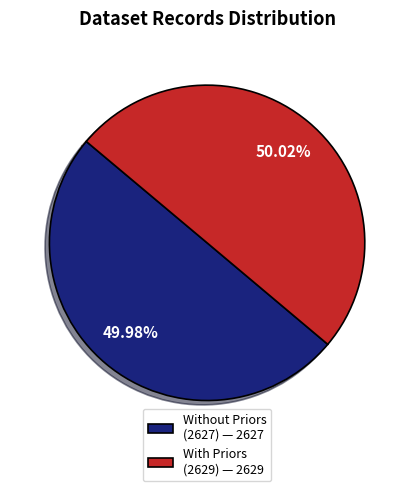

Do Without Priors (2627) — 2627 and With Priors (2629) — 2629 together represent more than half of the pie?

Yes